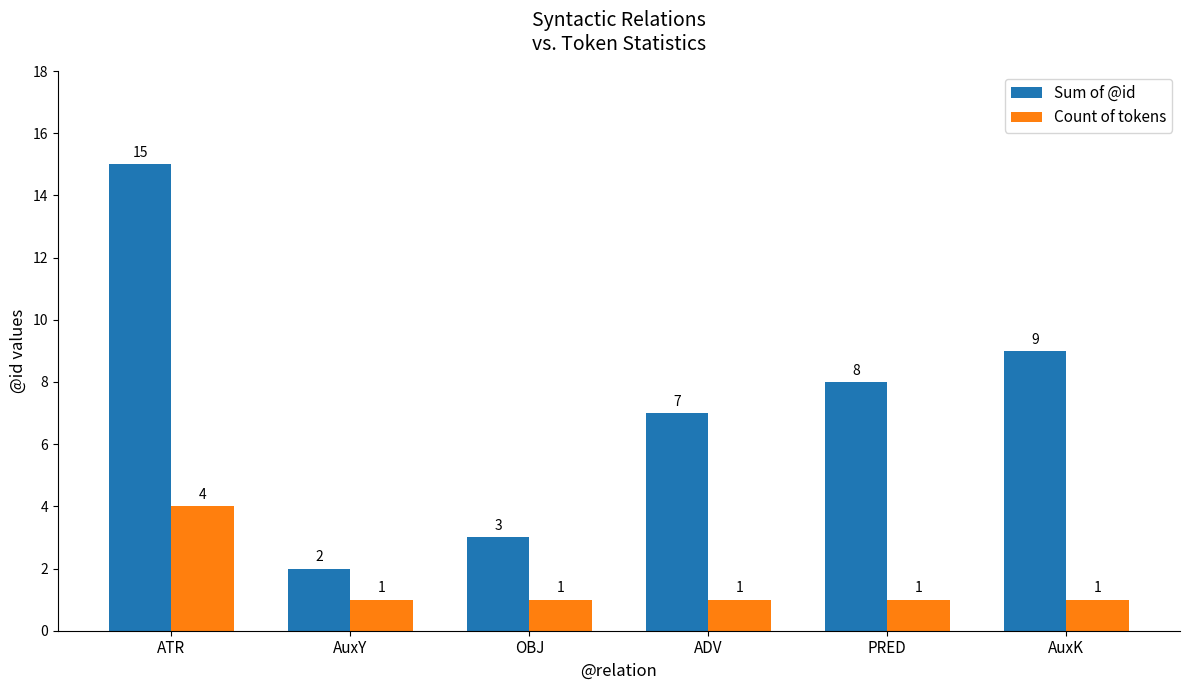

At how many categories does at least one series exceed 12?

1